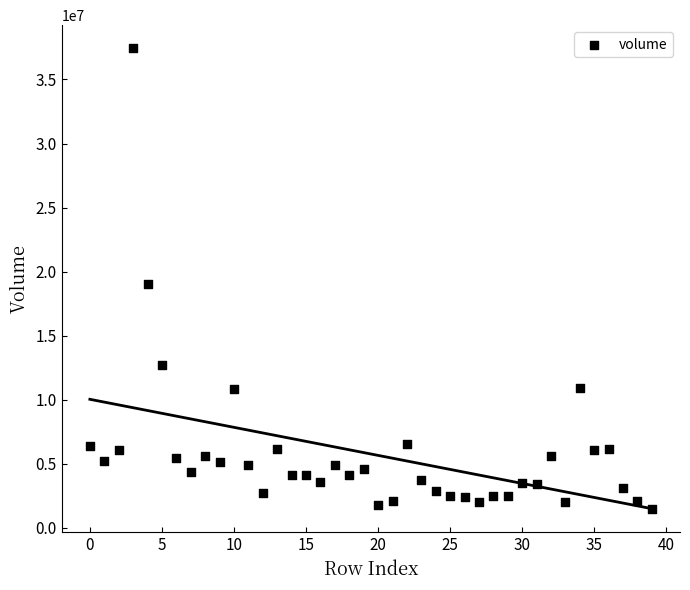

What is the range of Y values (max minus min)?

36002300